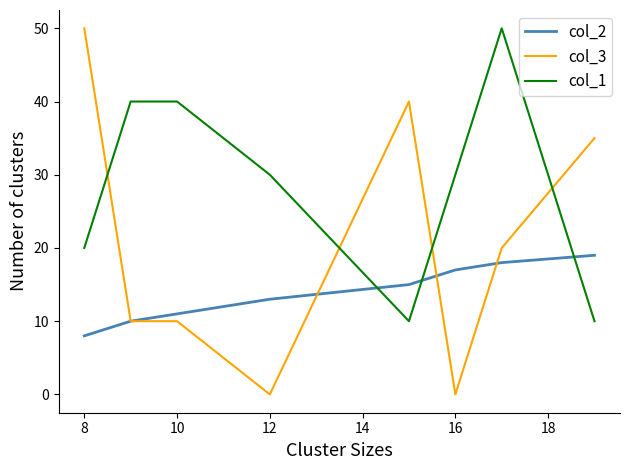

What is the maximum value for col_3?

50